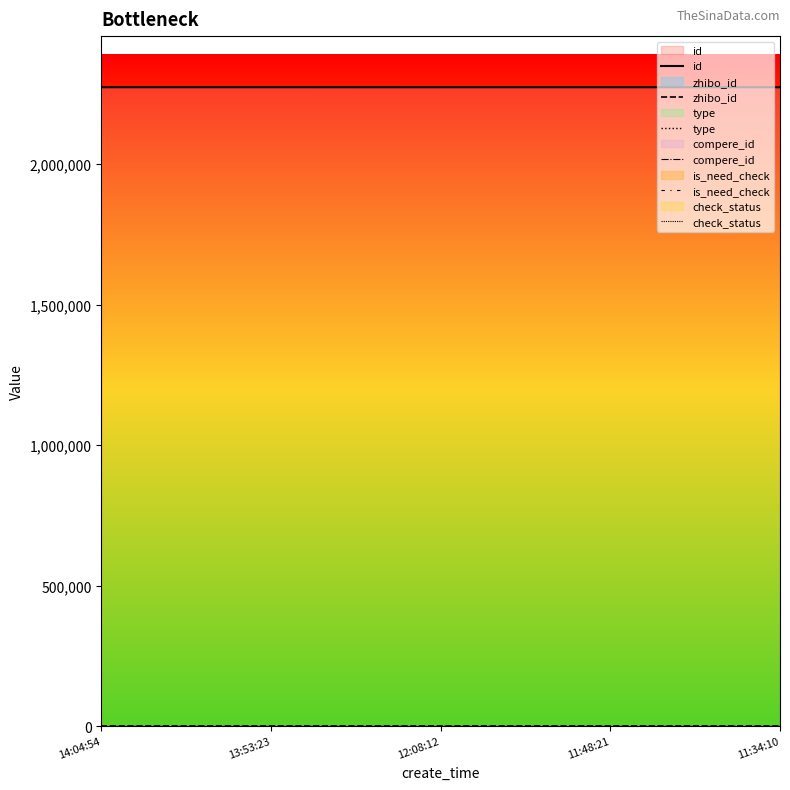

At 11:48:21, list the series in order from smallest to largest.

type, compere_id, is_need_check, check_status, zhibo_id, id